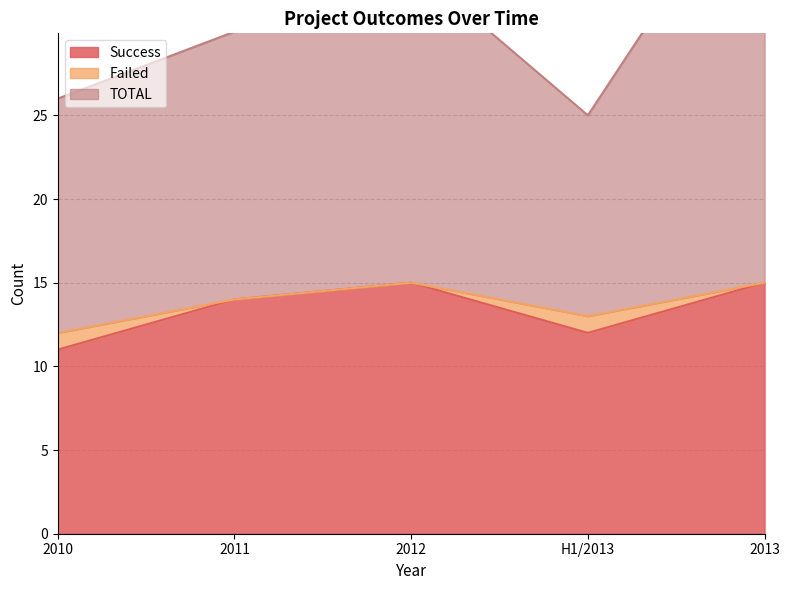

What is the smallest value displayed?

11